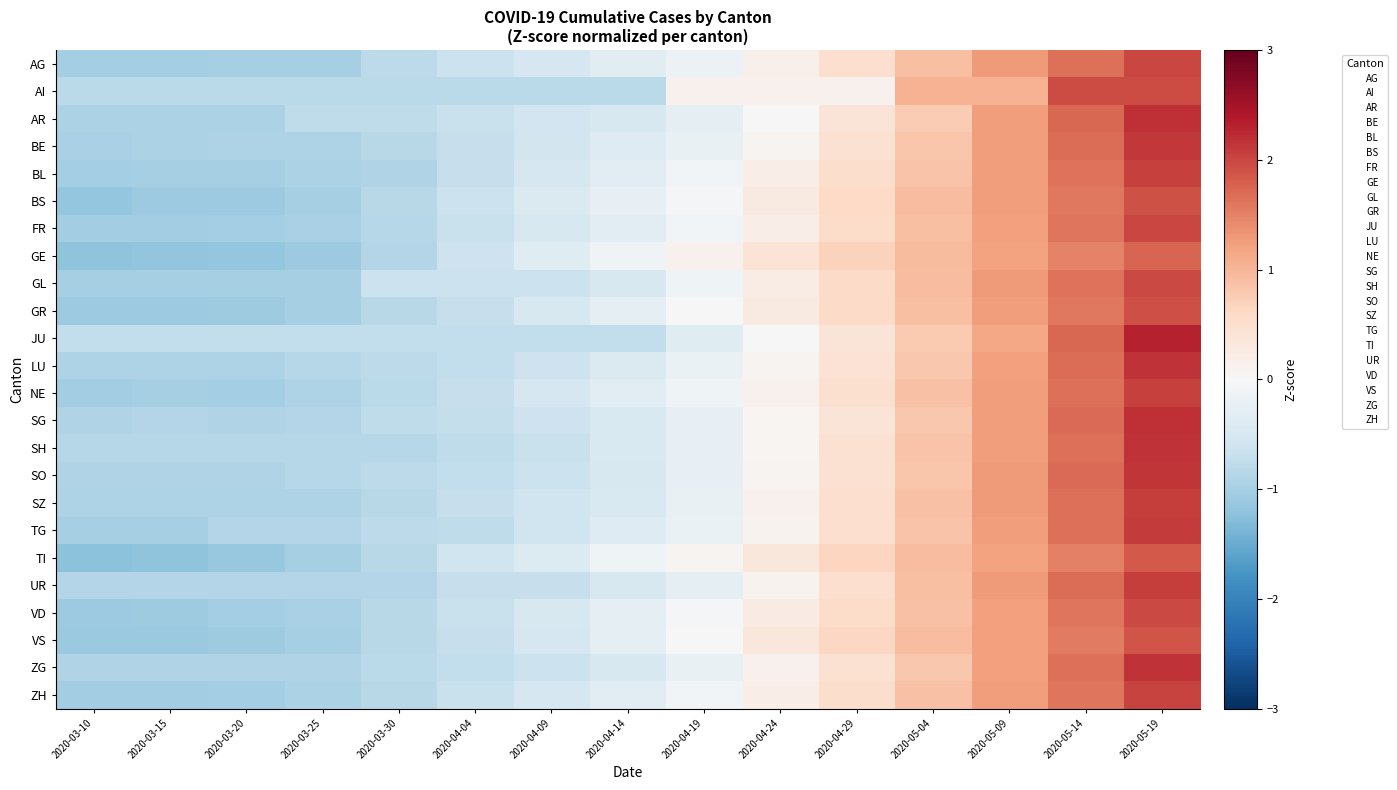

At how many categories does at least one series exceed 0?

7